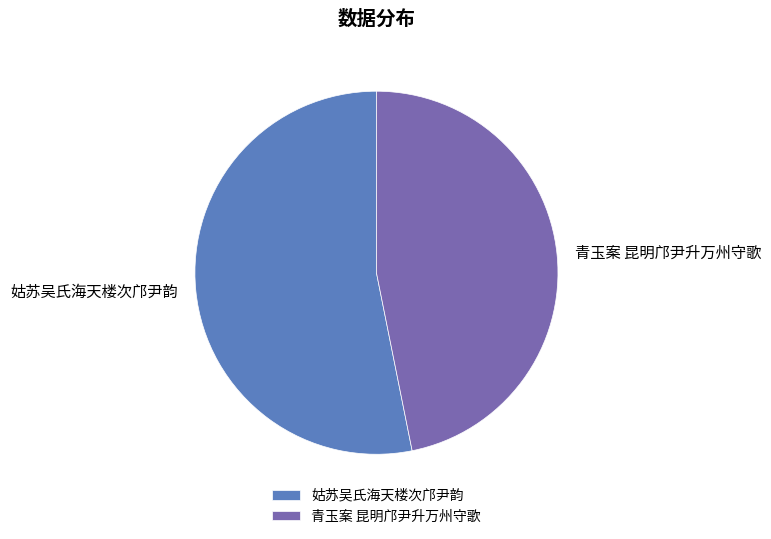

Rank the categories by value from lowest to highest.

青玉案 昆明邝尹升万州守歌, 姑苏吴氏海天楼次邝尹韵